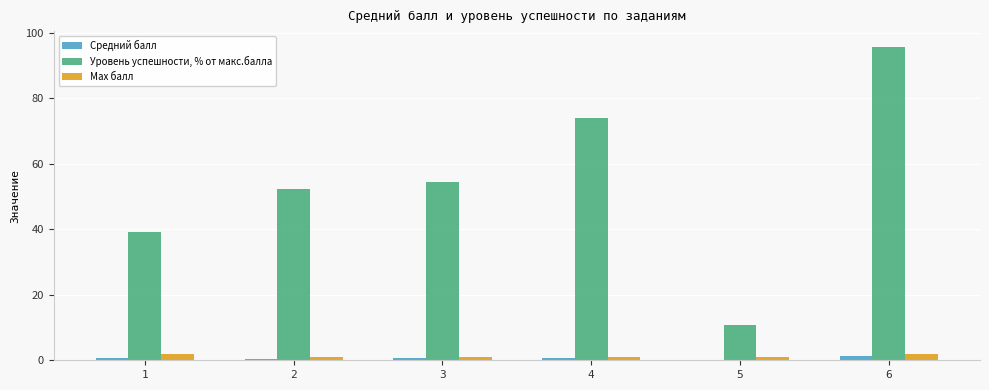

Between 1 and 2, which series saw the biggest shift?

Уровень успешности, % от макс.балла